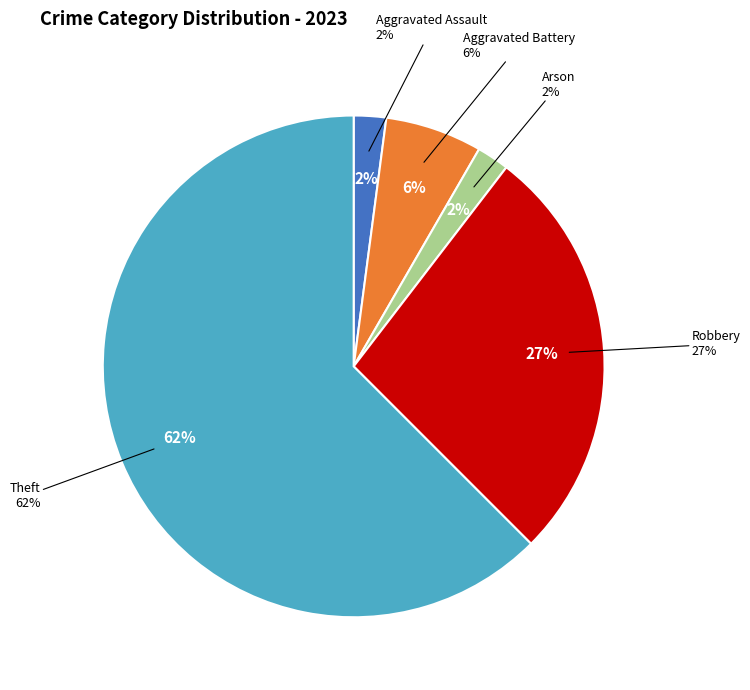

What is the majority slice?

Theft